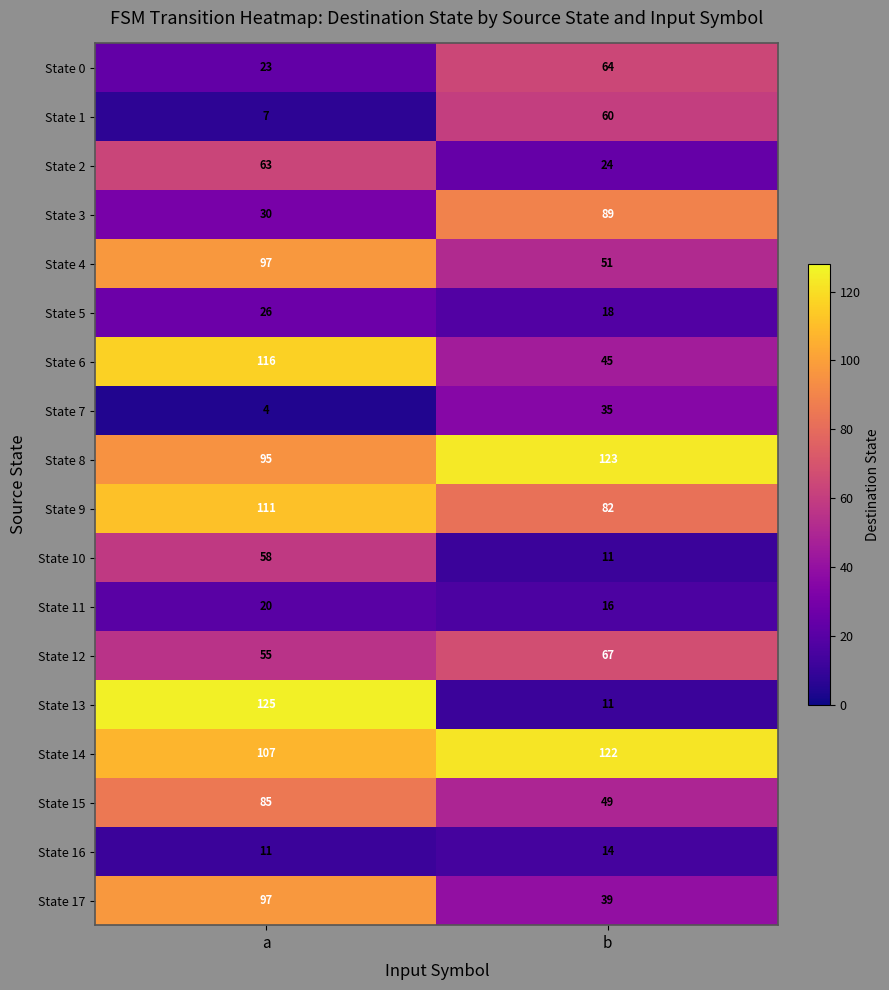

At which category is the sum across all series the highest?

a